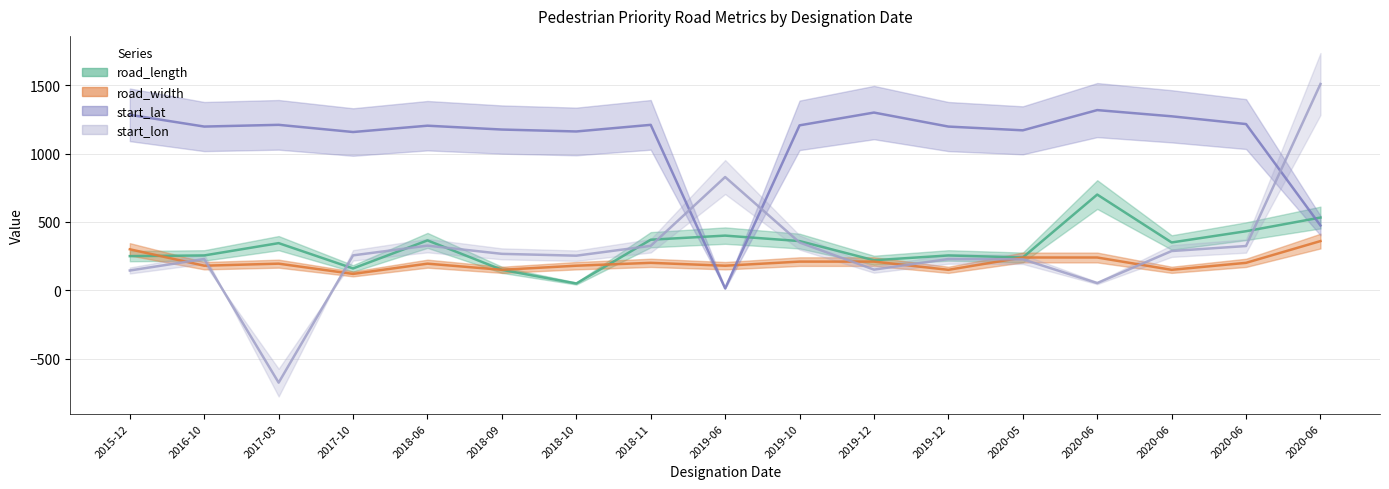

What are all the series names shown in the legend?

road_length, road_width, start_lat, start_lon